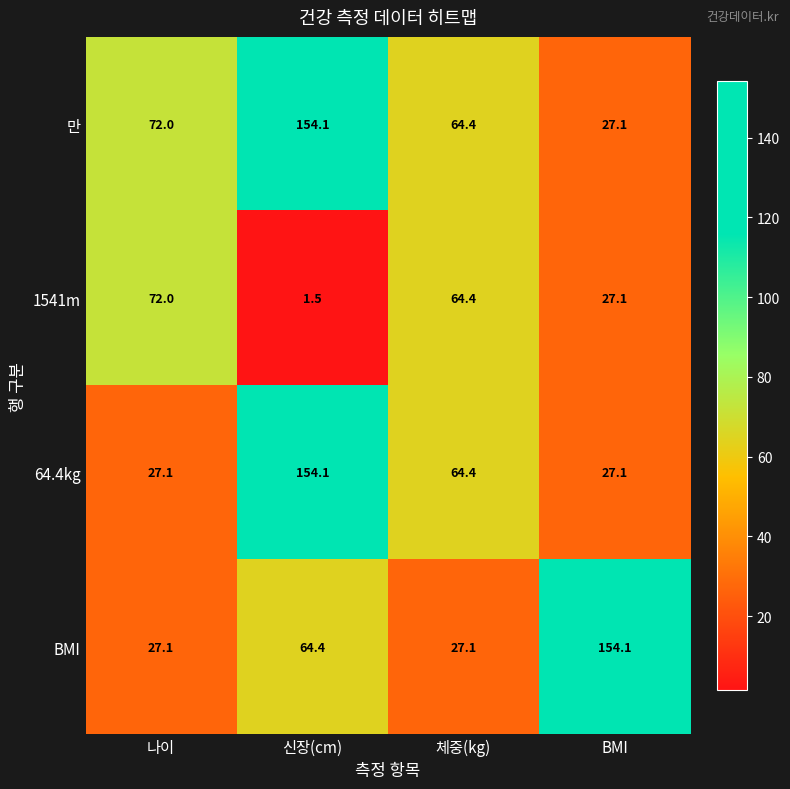

List the labels in order of 1541m value, largest first.

나이, 체중(kg), BMI, 신장(cm)